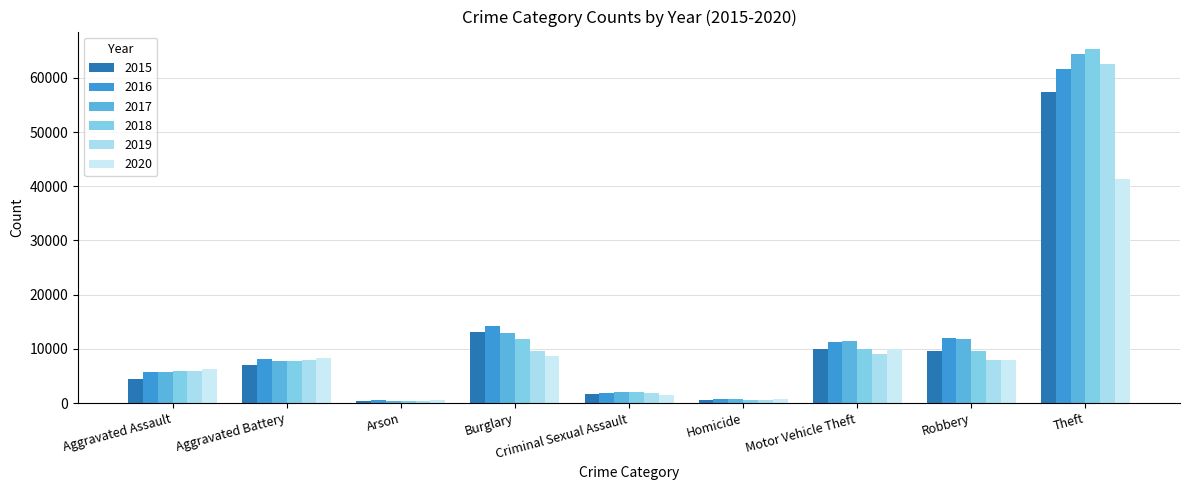

What are all the series names shown in the legend?

2015, 2016, 2017, 2018, 2019, 2020